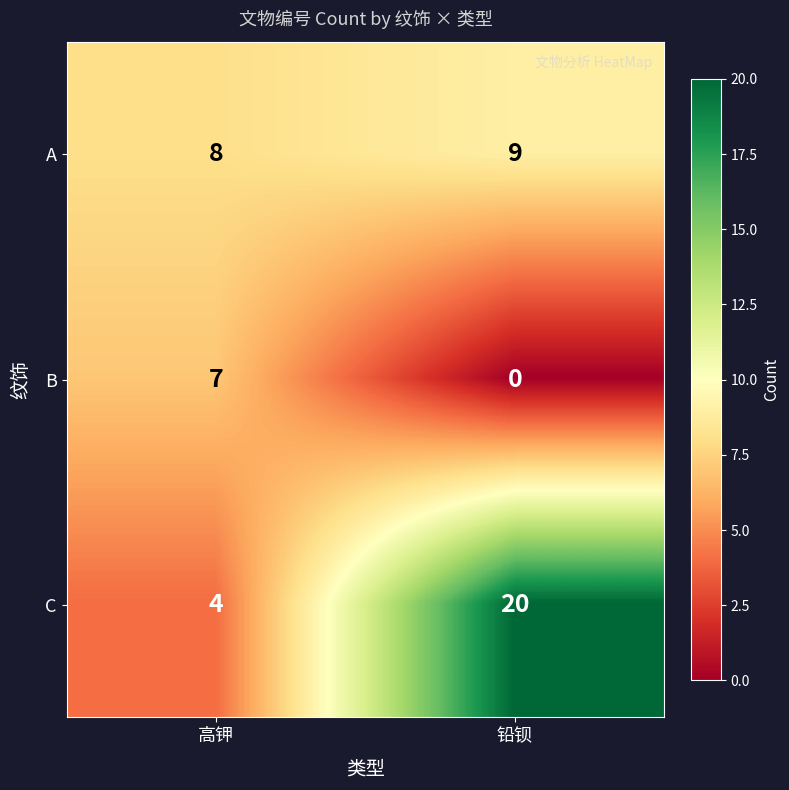

What is the total value across all series at 铅钡?

29